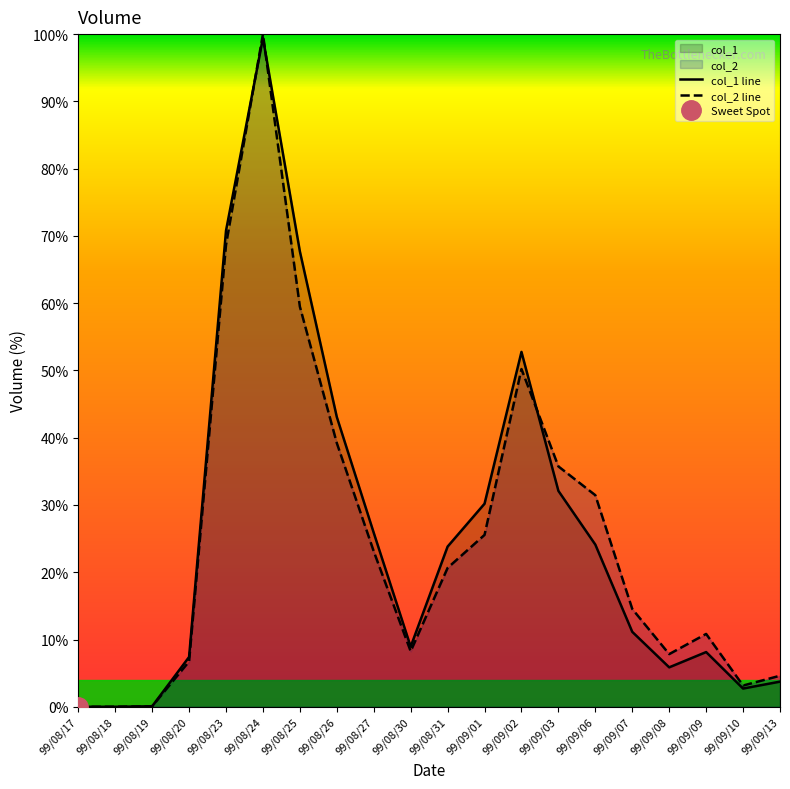

What is the total value across all series at 99/08/23?

139.5